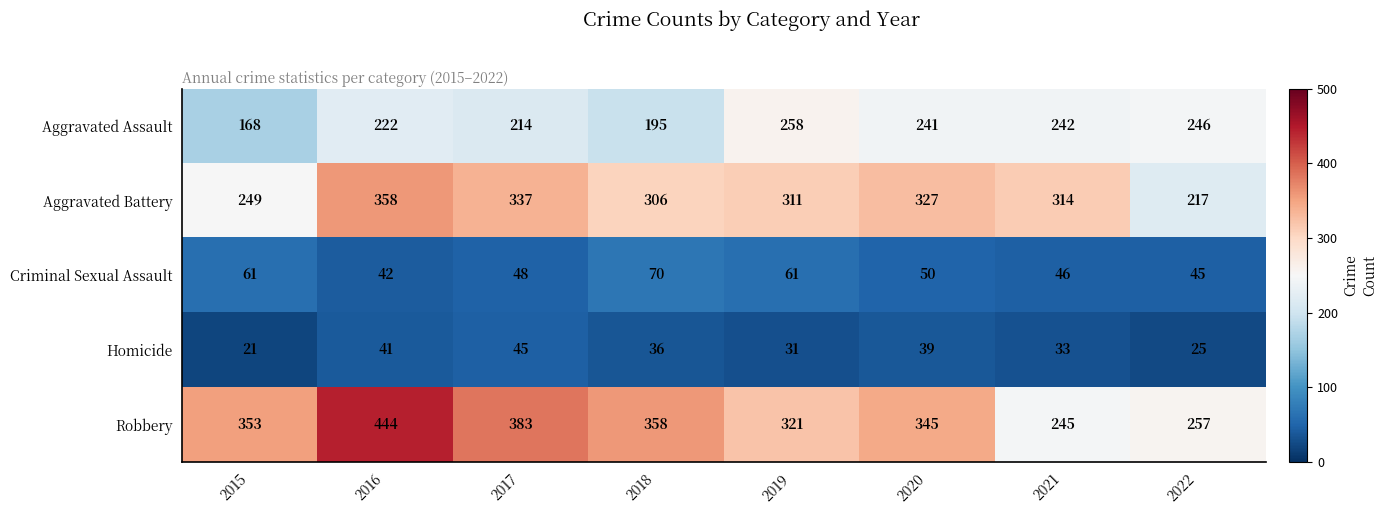

Read the Aggravated Assault value at 2018.

195